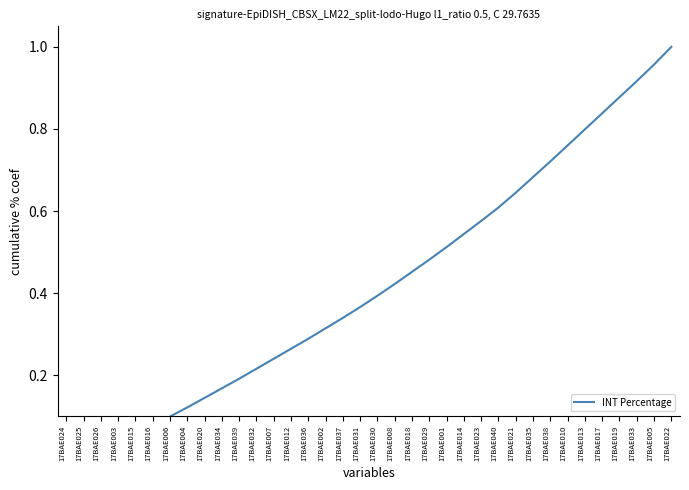

Between 17BAE026 and 17BAE018, which is larger?

17BAE018